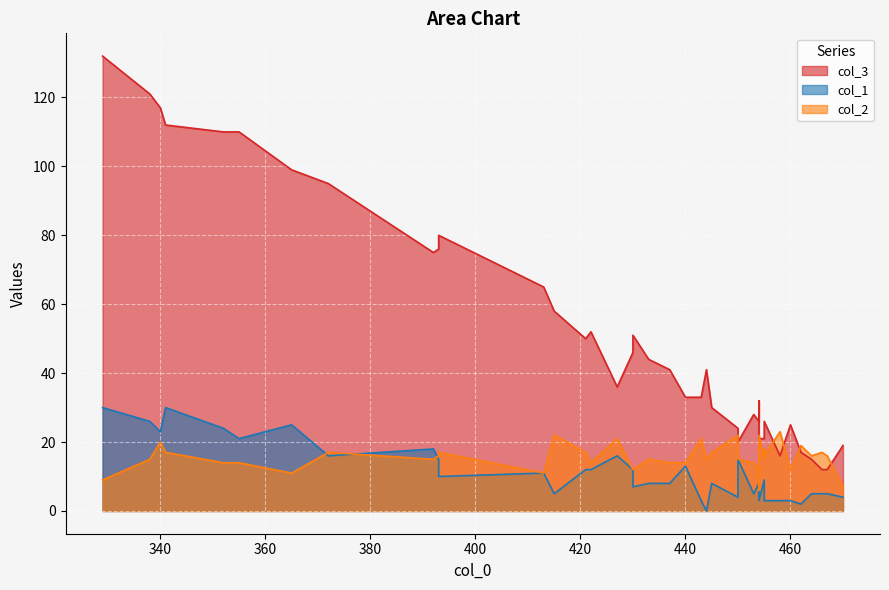

Between 427 and 430, which series saw the biggest shift?

col_3